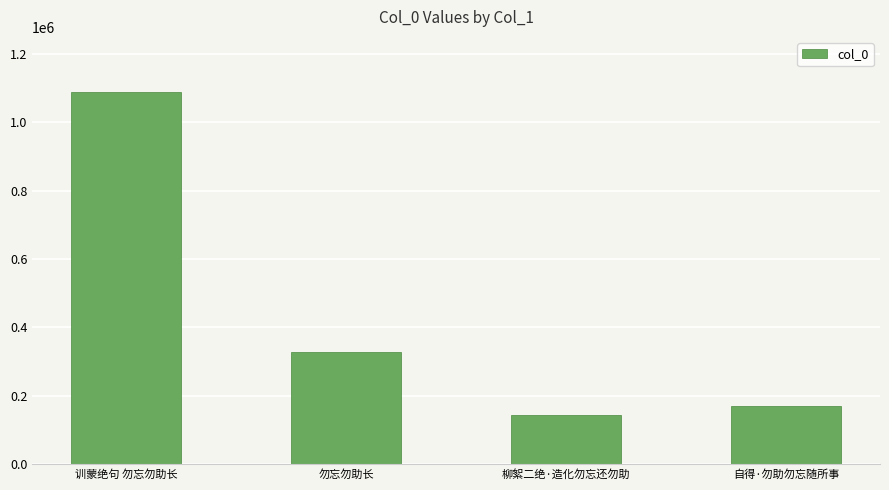

Count the number of categories in the chart.

4